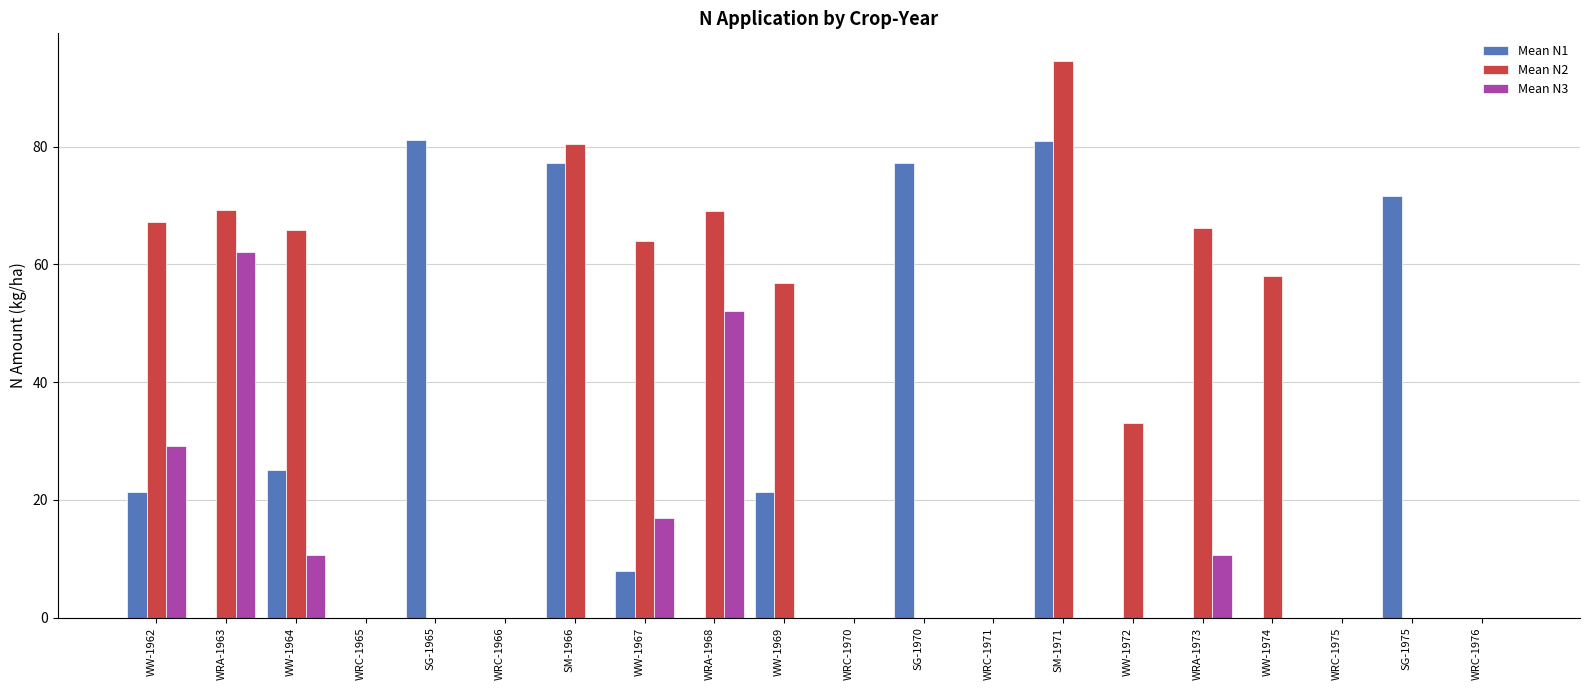

Is it true that Mean N2 equals 33.1 at WW-1972?

True